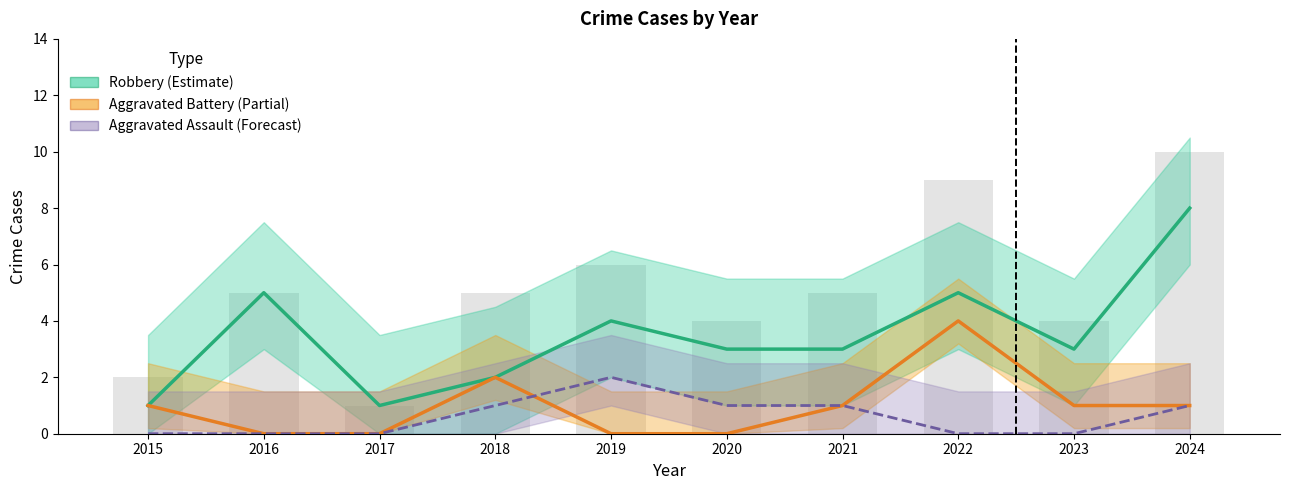

What is the total value across all series at 2017?

1